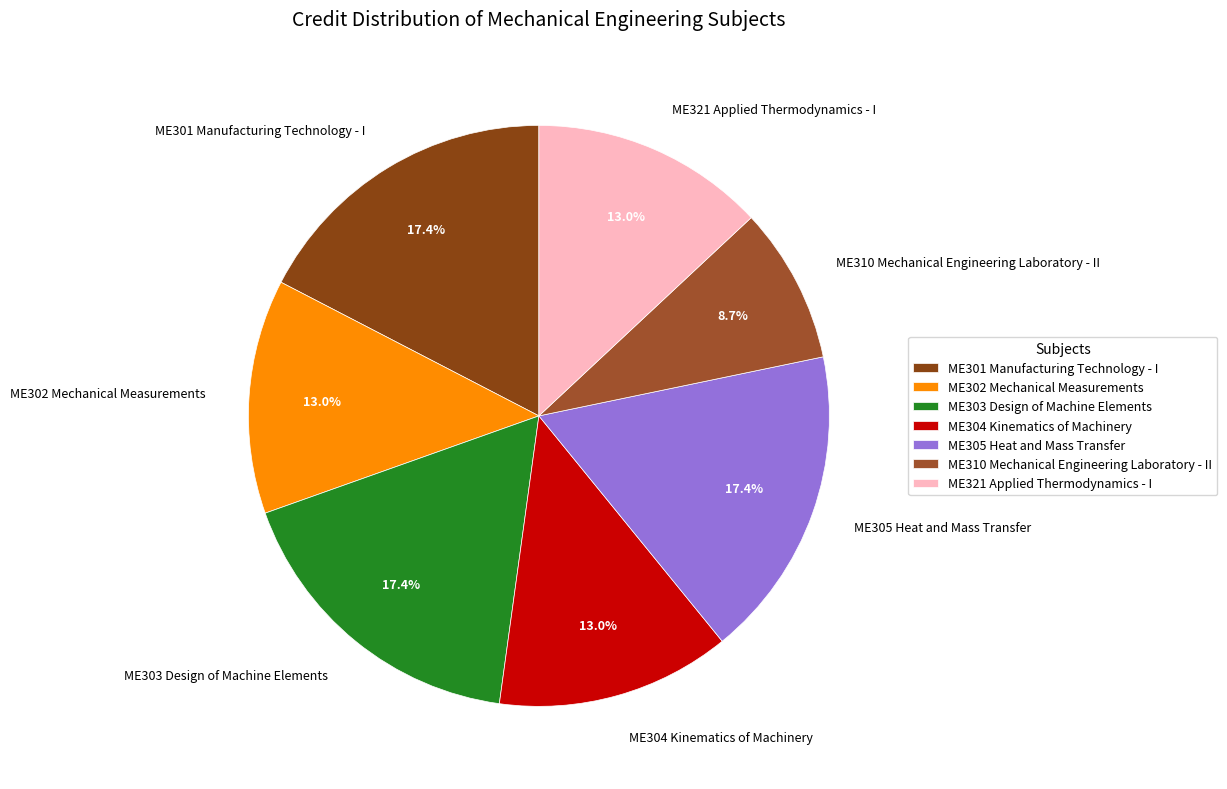

Does any single category account for the majority?

No